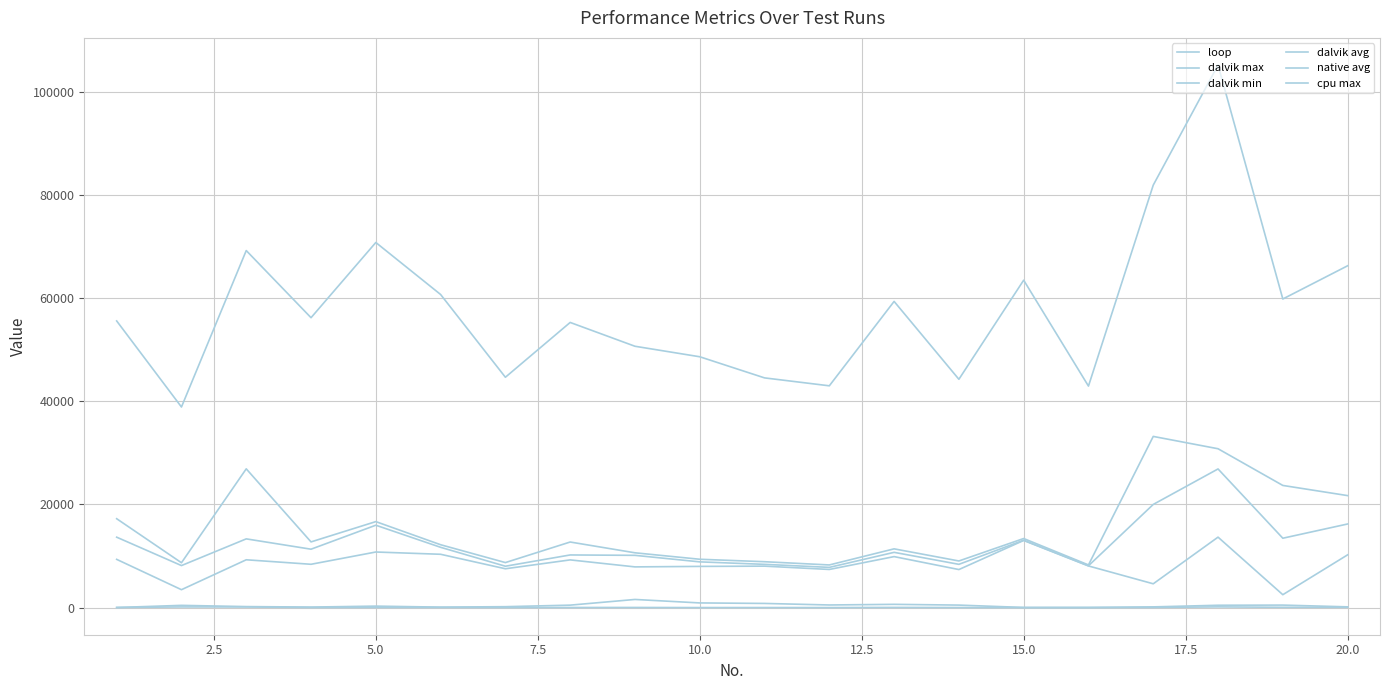

How many values in the dalvik max series are below 12721?

10